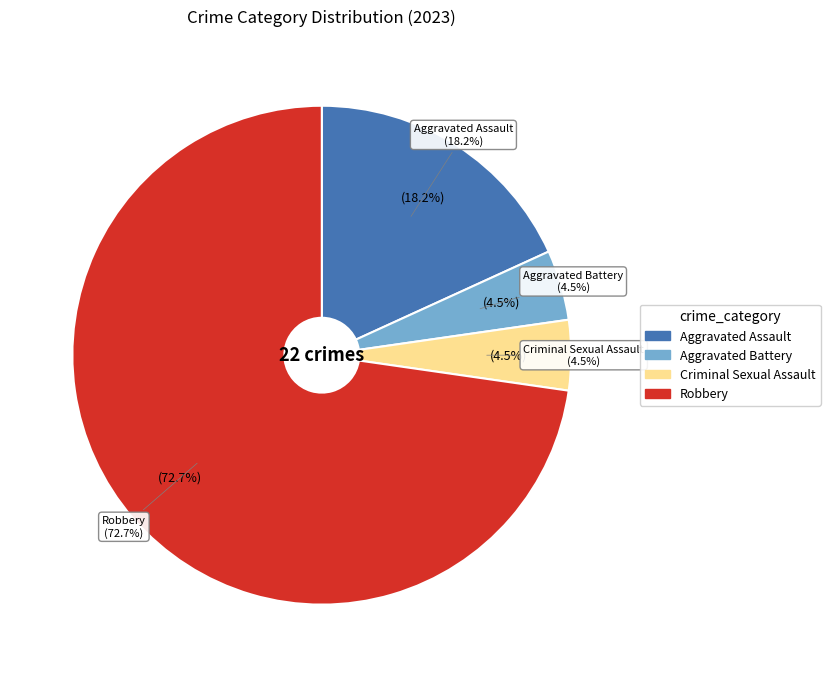

Is it true that Robbery is 73% of the pie?

True